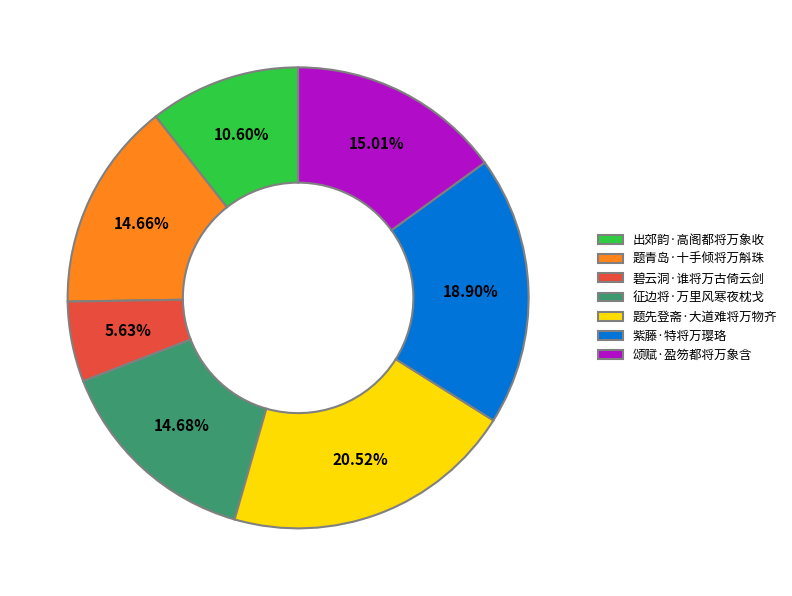

Does 出郊韵·高阁都将万象收 represent more than half of the total?

No